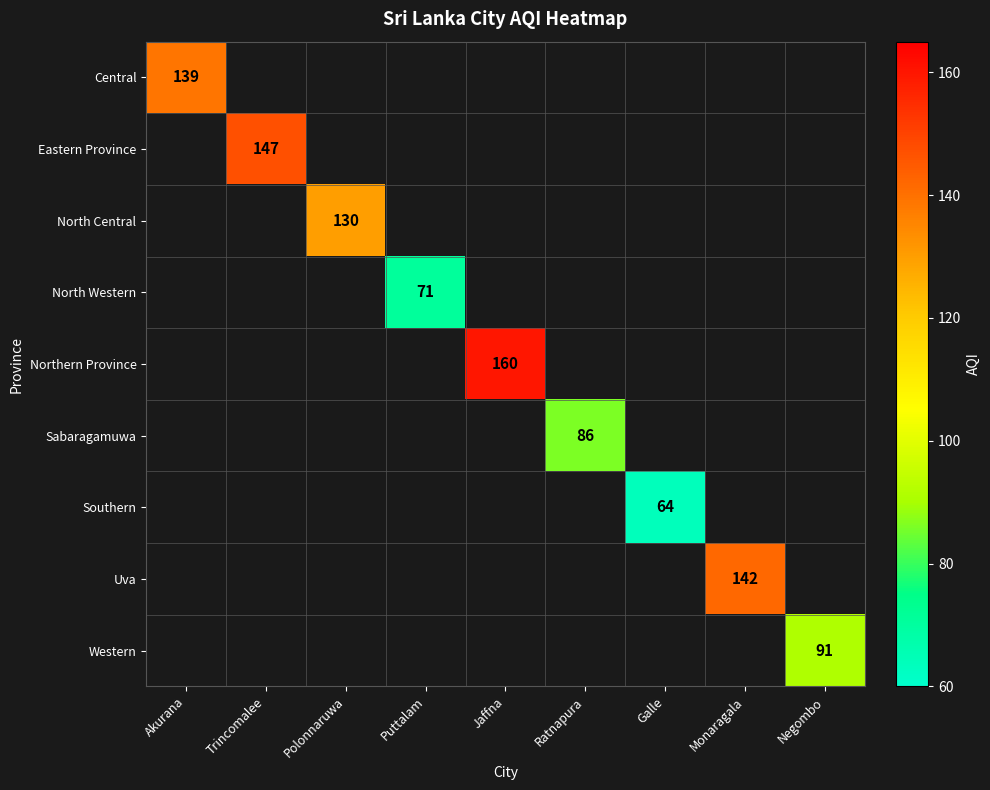

True or false: Eastern Province has a value of 147 at Trincomalee.

True